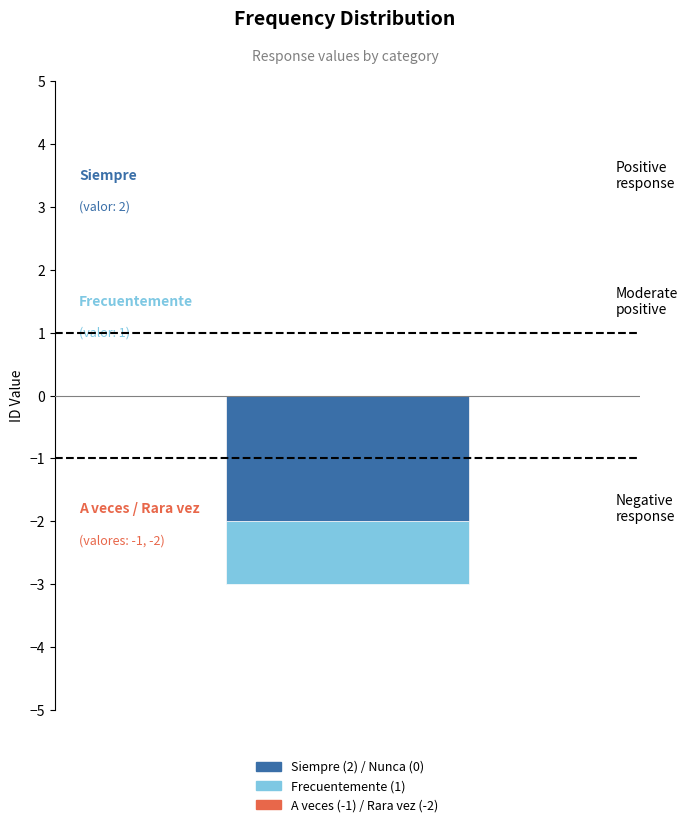

What is the change in value from A veces to Frecuentemente?

+2